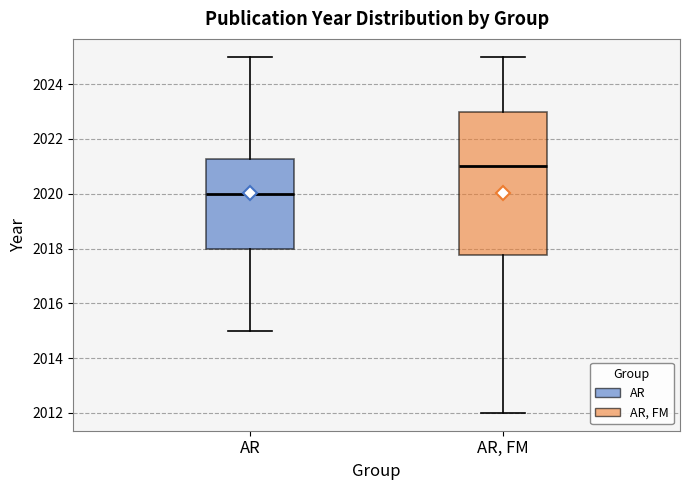

Comparing the boxes themselves (not the whiskers), which one is the tallest?

AR, FM